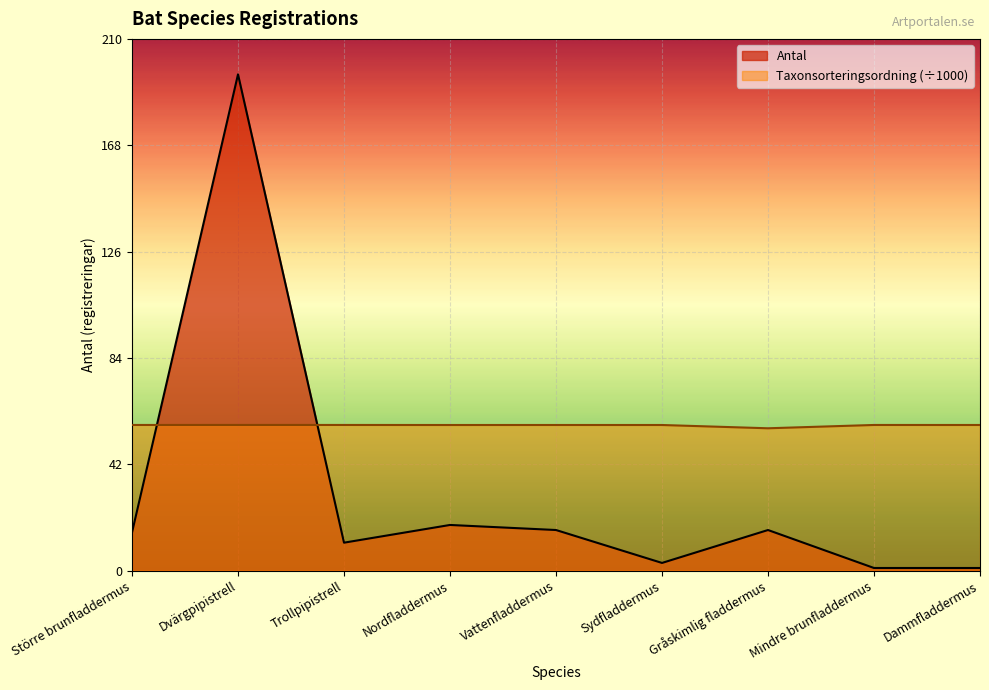

At Mindre brunfladdermus, list the series in order from largest to smallest.

Taxonsorteringsordning (÷1000), Antal